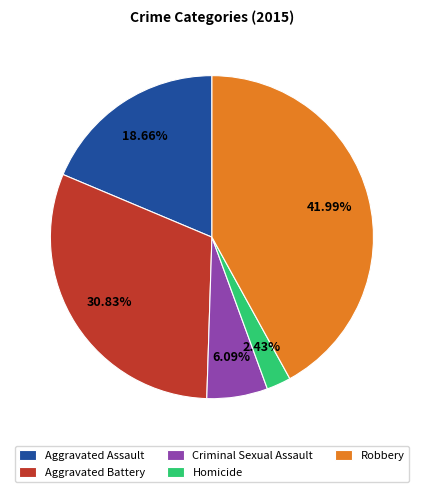

How many slices are in this pie chart?

5